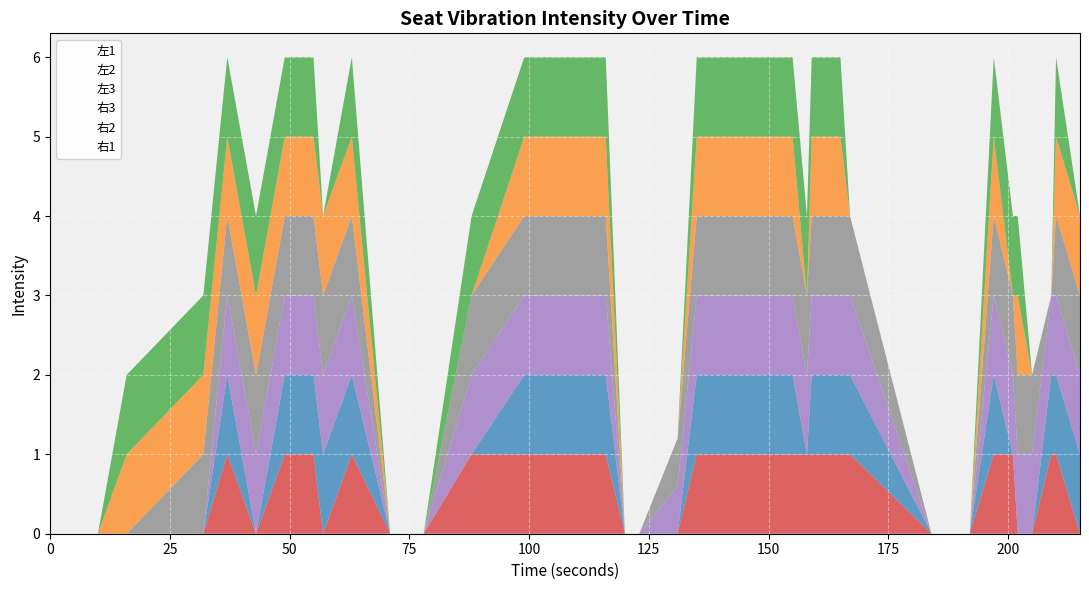

List the series in order of their peak value, highest first.

左1, 左2, 左3, 右3, 右2, 右1